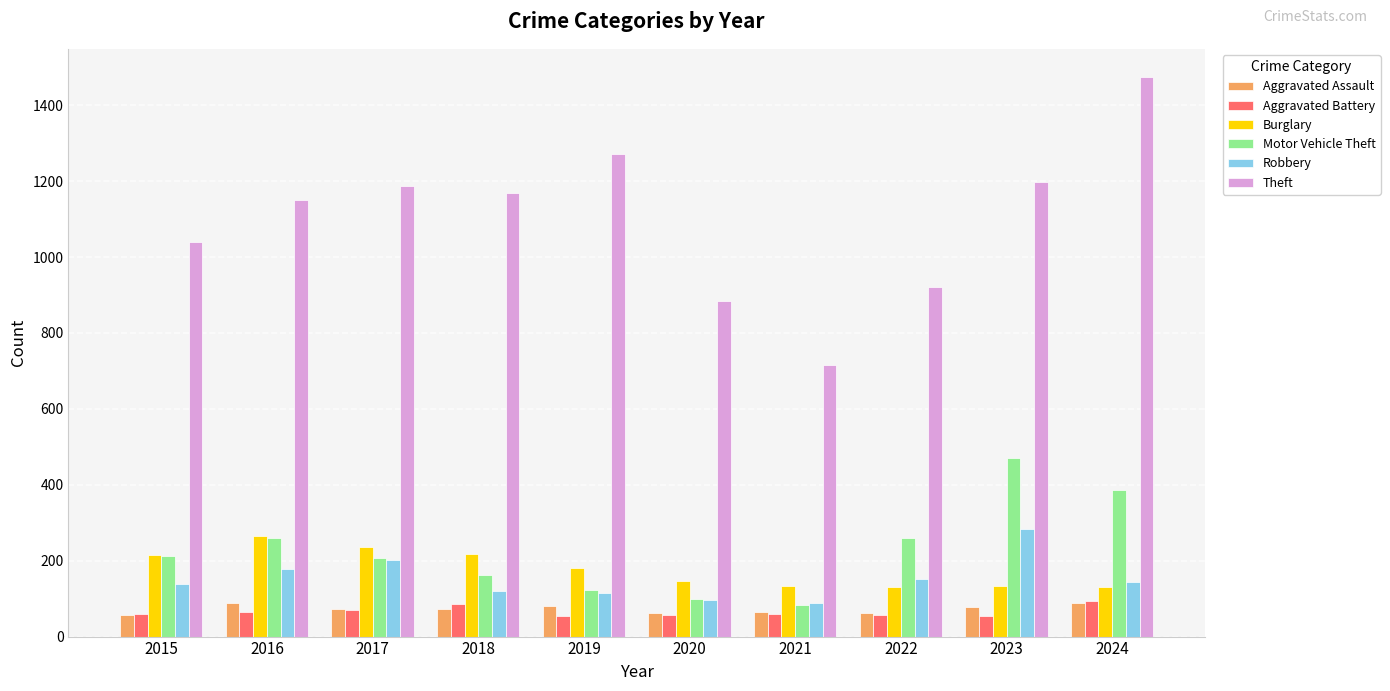

The Theft series shows 1565 at 2018. True or false?

False